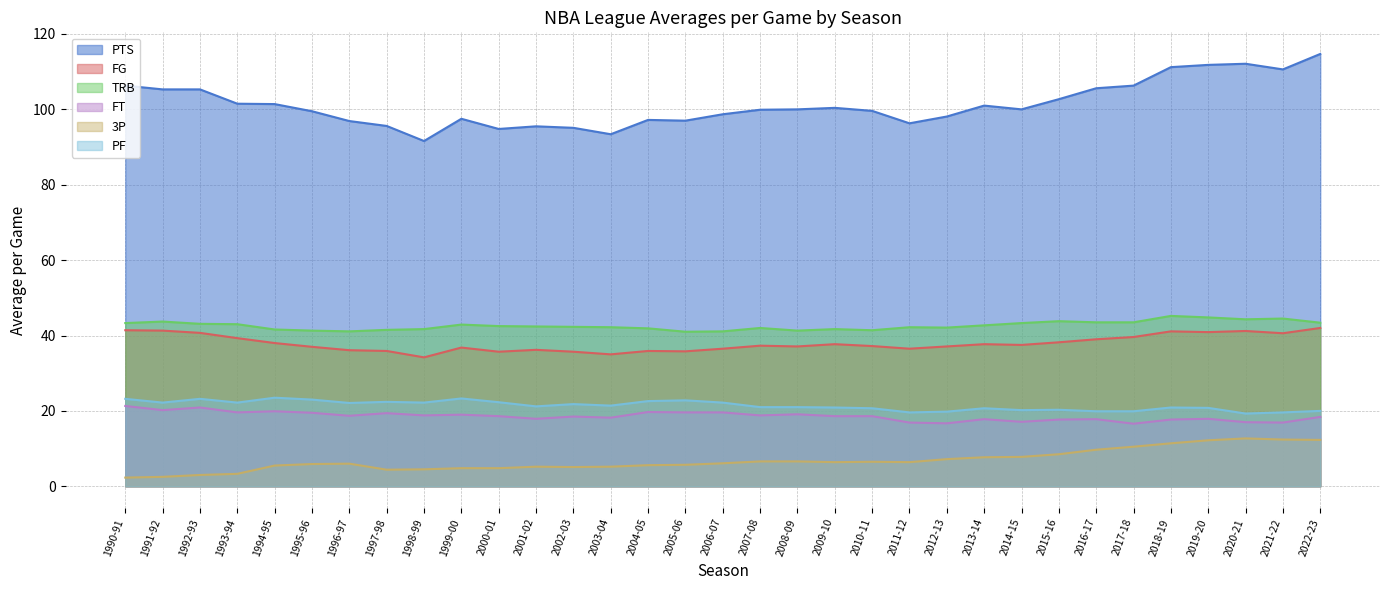

True or false: FG has more than 0 interior local peaks.

True